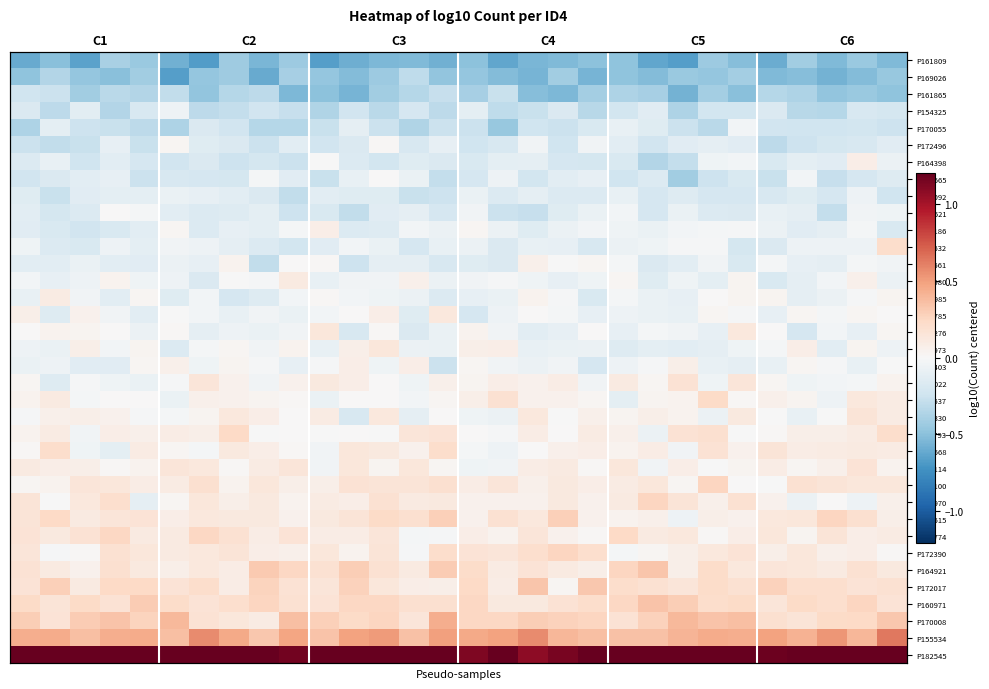

Count the number of data series in this chart.

36